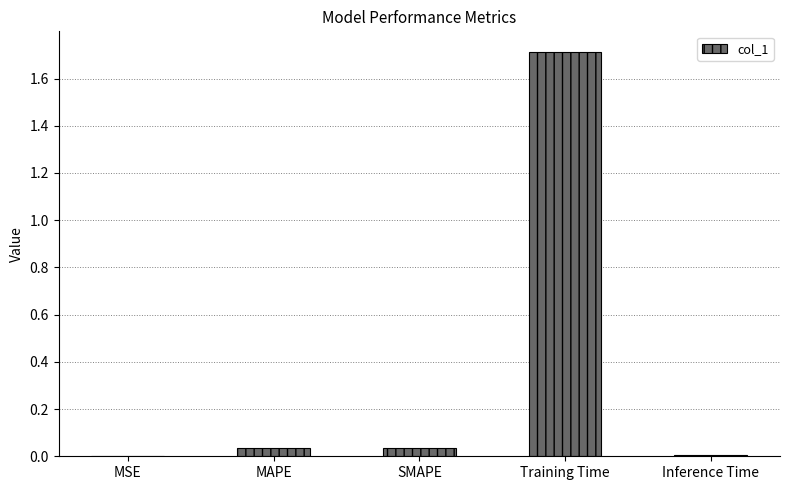

At which category does the chart reach its peak across all series?

Training Time